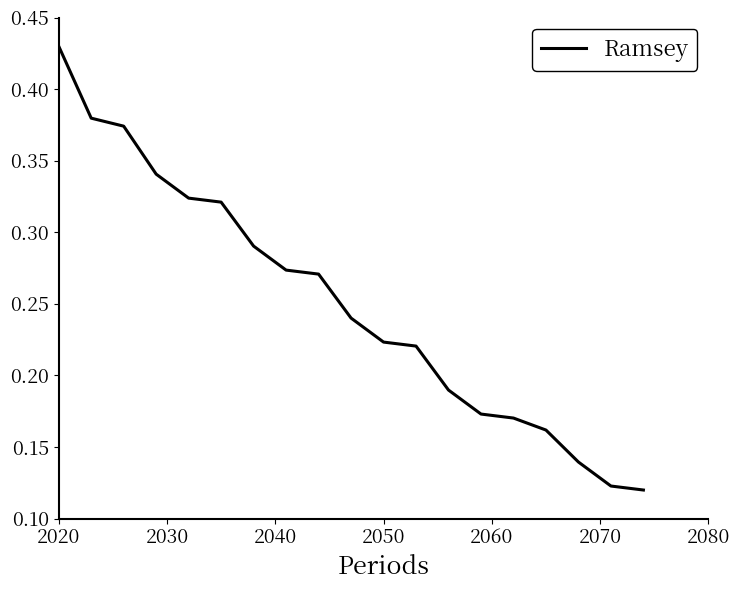

Does the chart have visible grid lines?

No